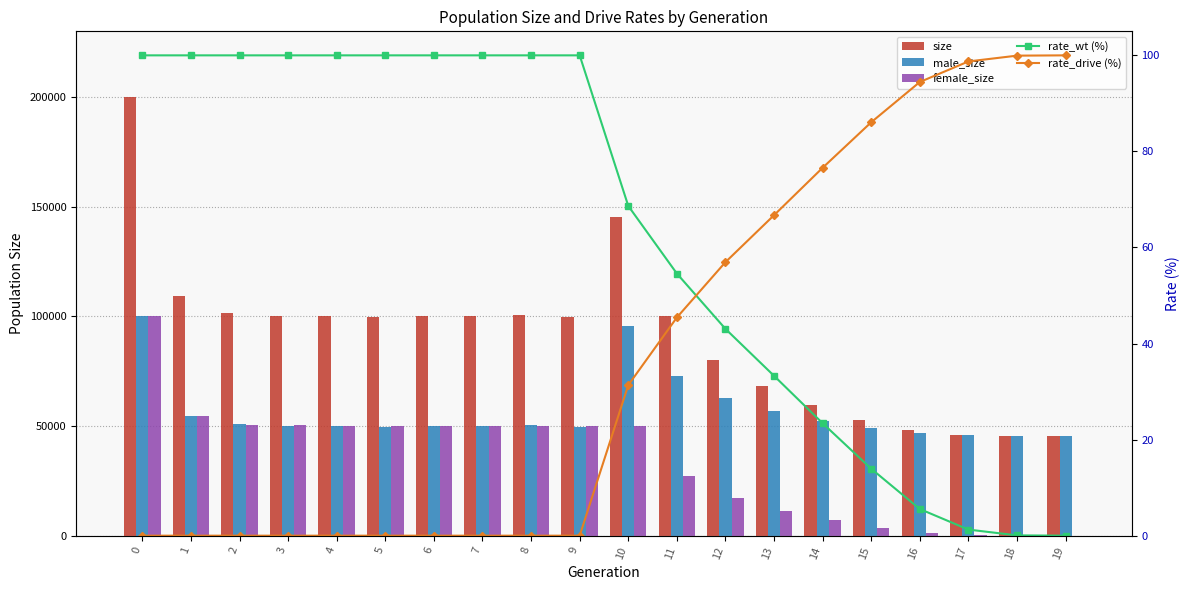

Which series has the largest total across all categories?

size